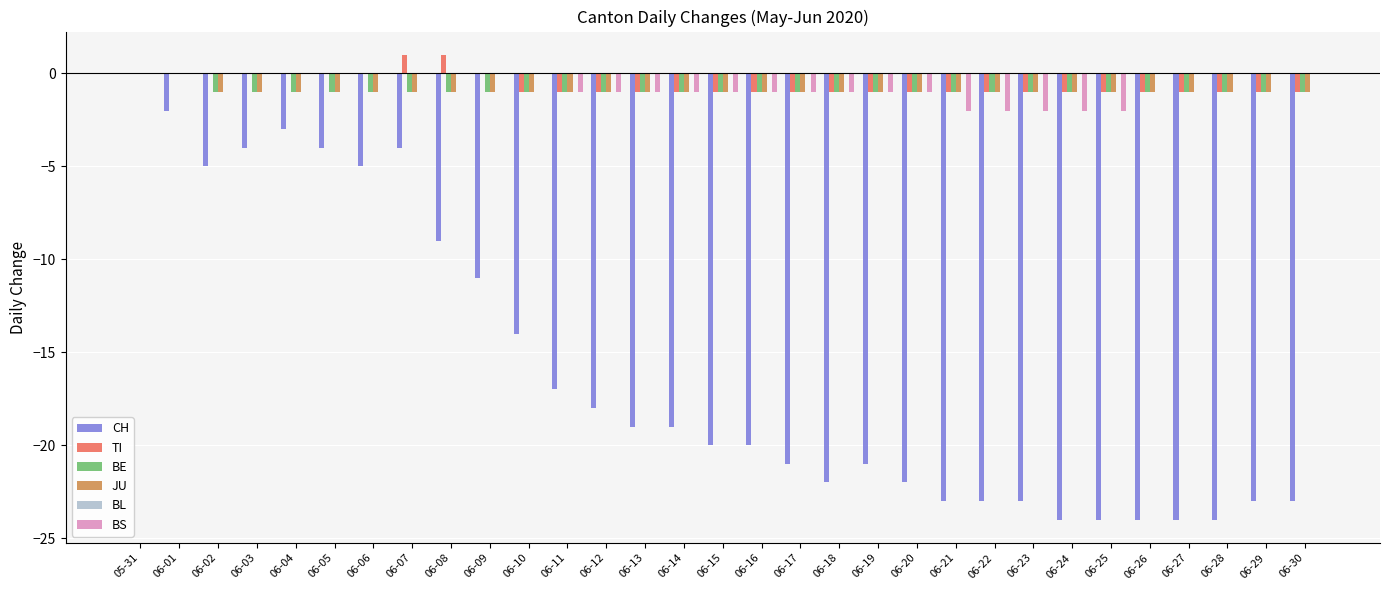

Between 06-06 and 06-26, which series saw the biggest shift?

CH